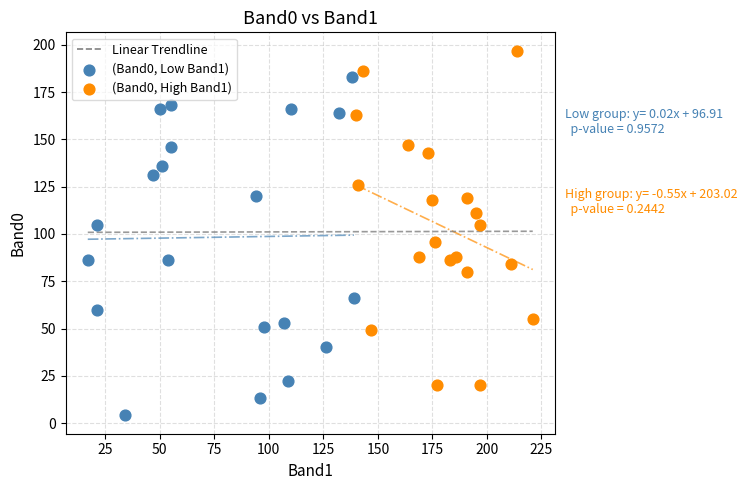

Which series contains the highest Y value?

(Band0, High Band1)